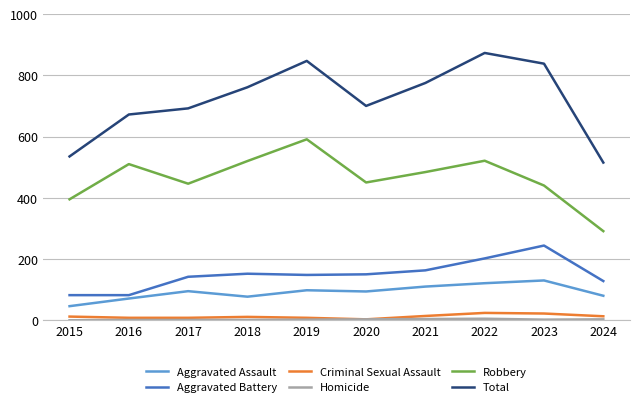

At which category is the sum across all series the highest?

2022